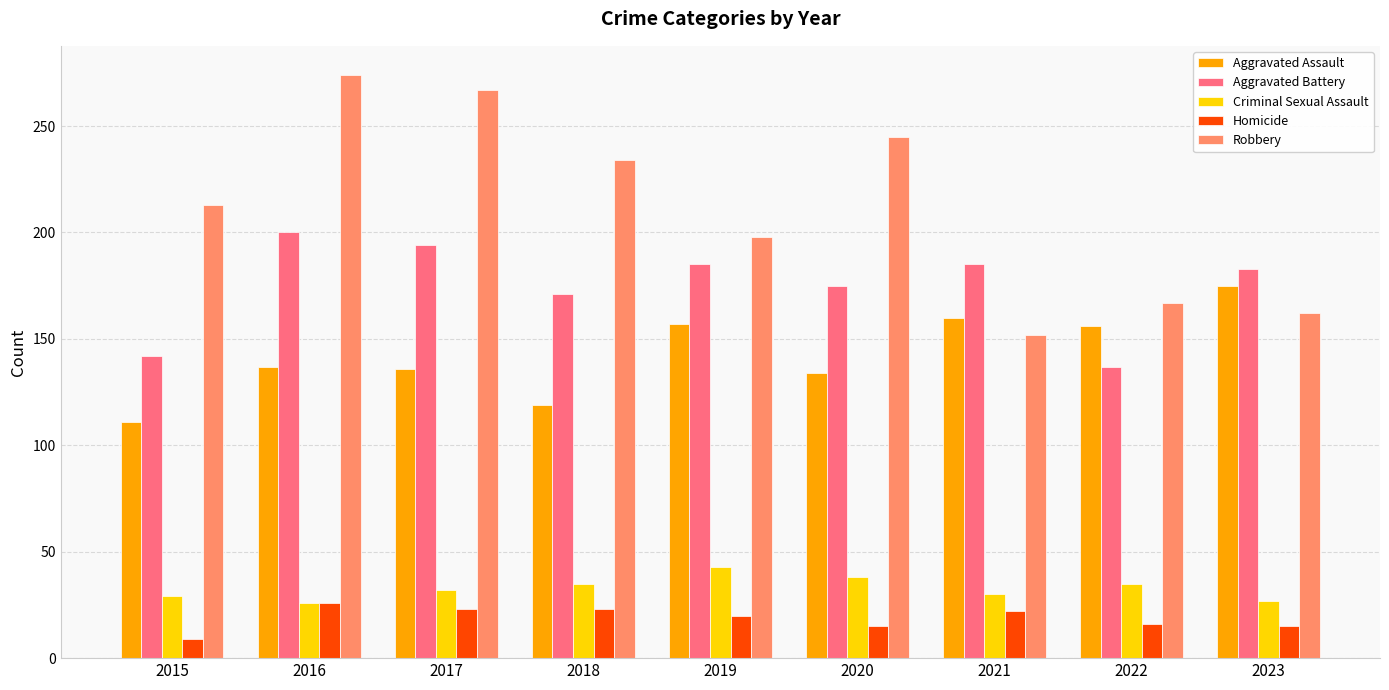

What is the approximate value of Homicide at 2019, to the nearest 5?

20